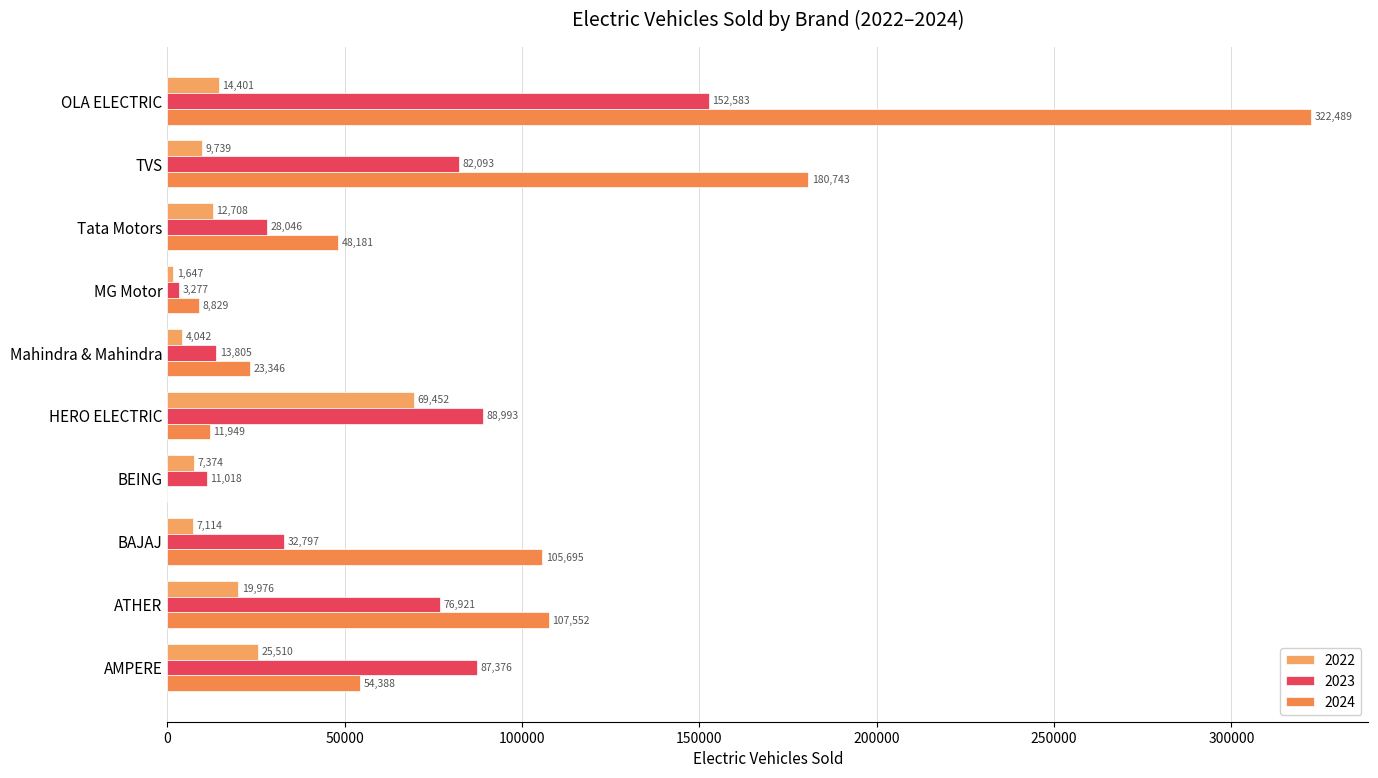

At how many categories does at least one series exceed 281939?

1